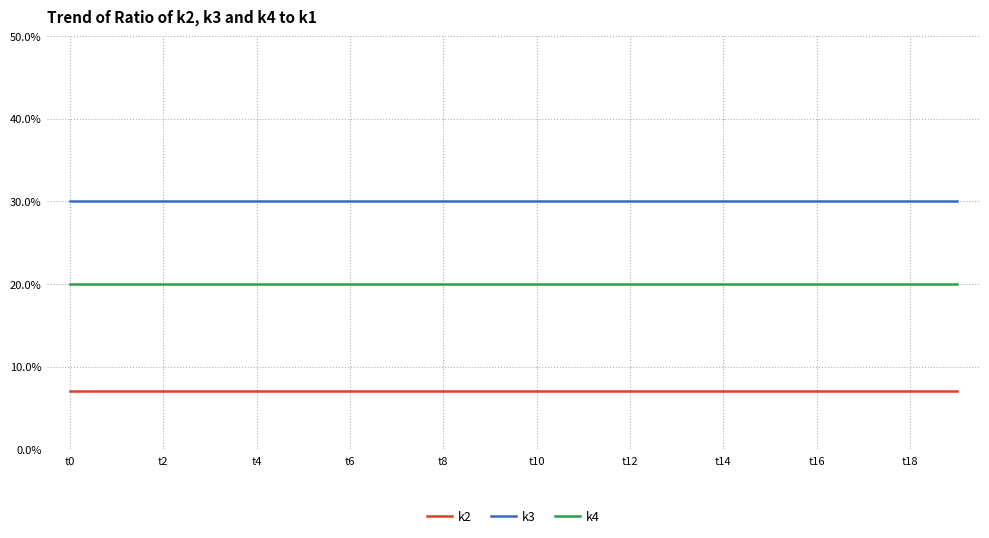

Which series has the largest total across all categories?

k3